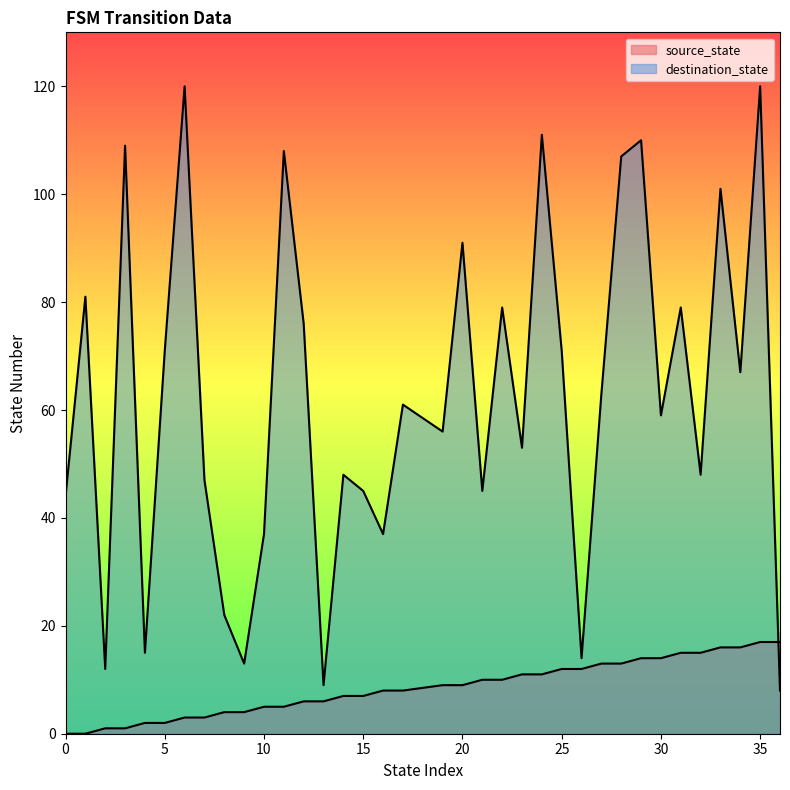

Rank the series by their average value, from highest to lowest.

destination_state, source_state